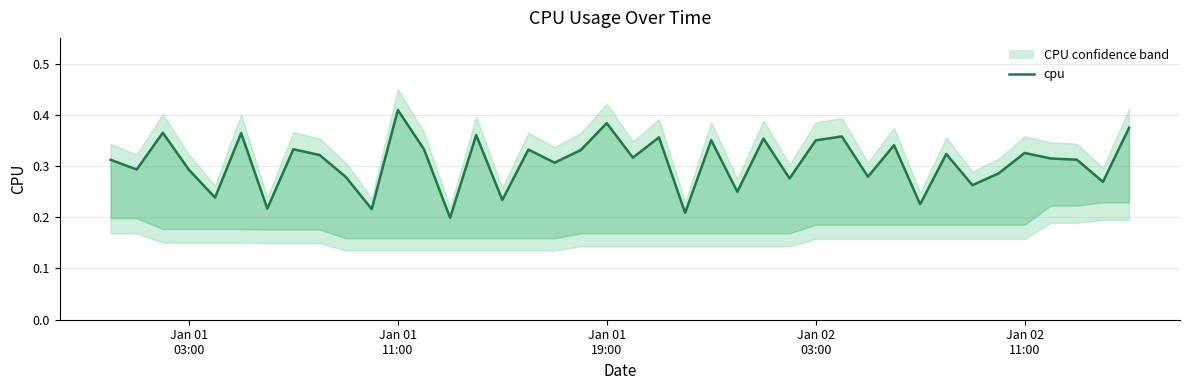

How many lines are shown in the chart?

1